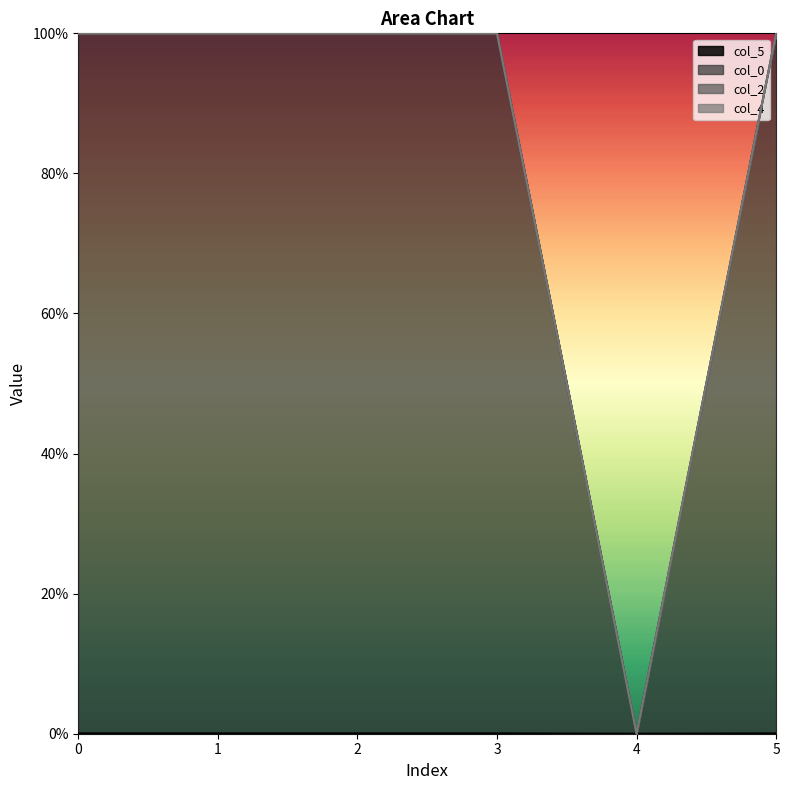

Count the col_5 values in the range 0 to 1.

6